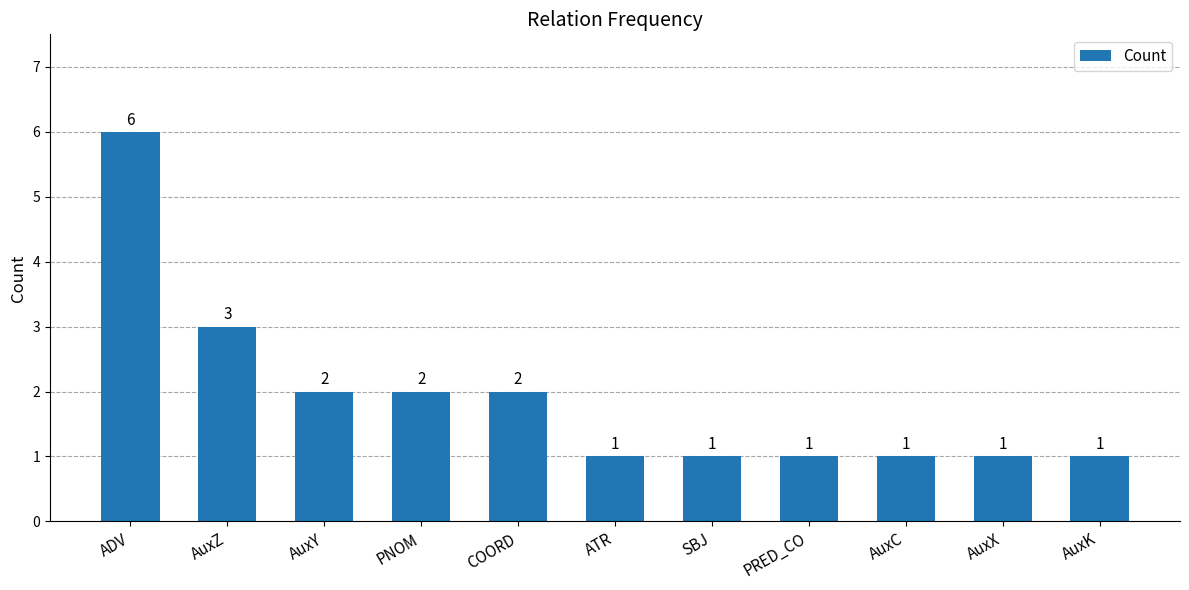

The value at AuxX is 0. True or false?

False